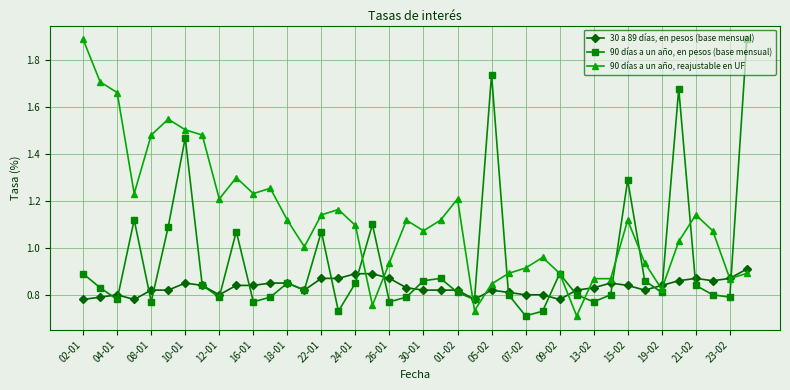

In 90 días a un año, en pesos (base mensual), how many points are higher than both neighbors (excluding endpoints)?

11